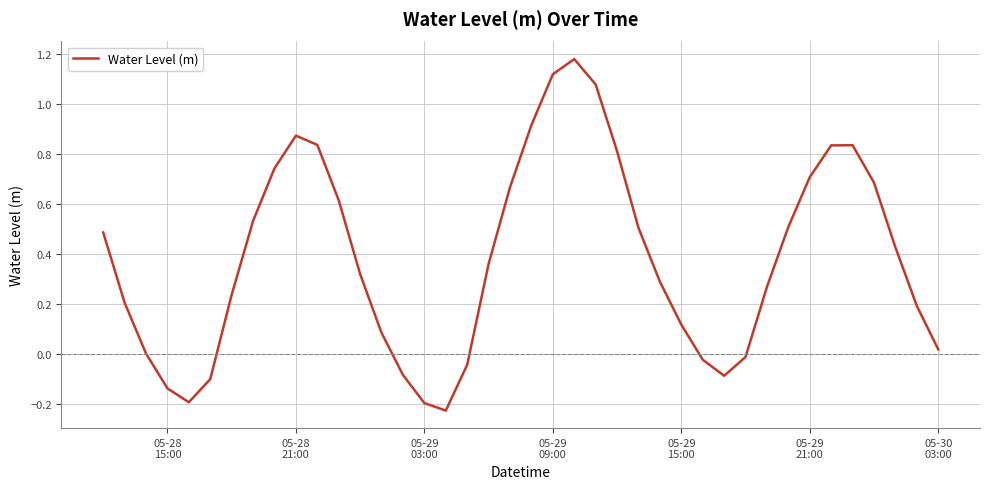

What is the difference between the maximum and minimum values?

1.4